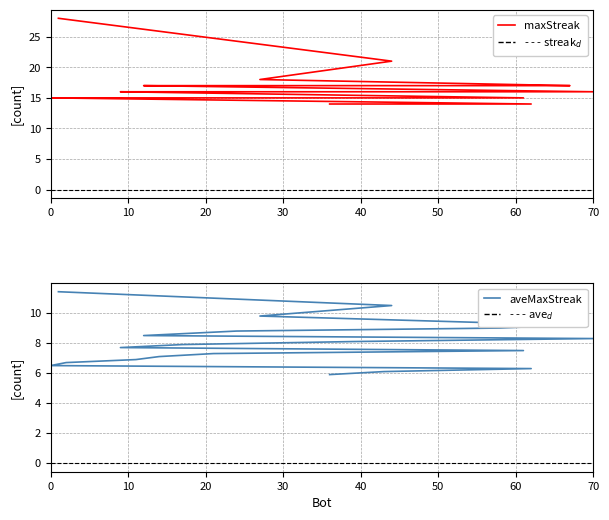

How many lines are shown in the chart?

2